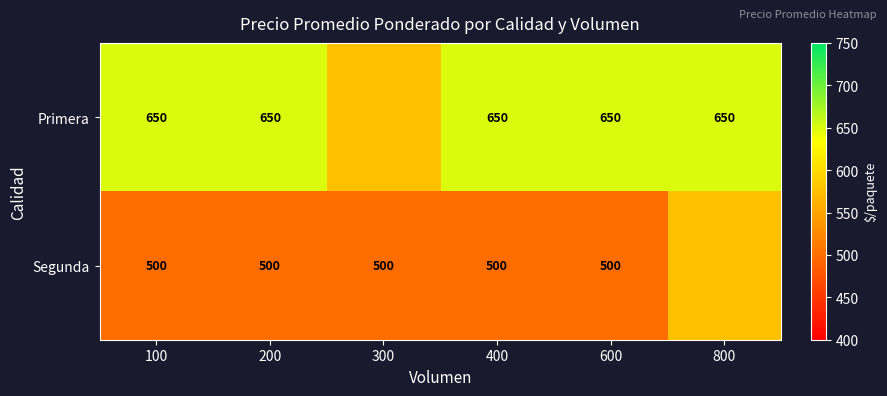

What is the spread (max minus min) of values at 800?

75